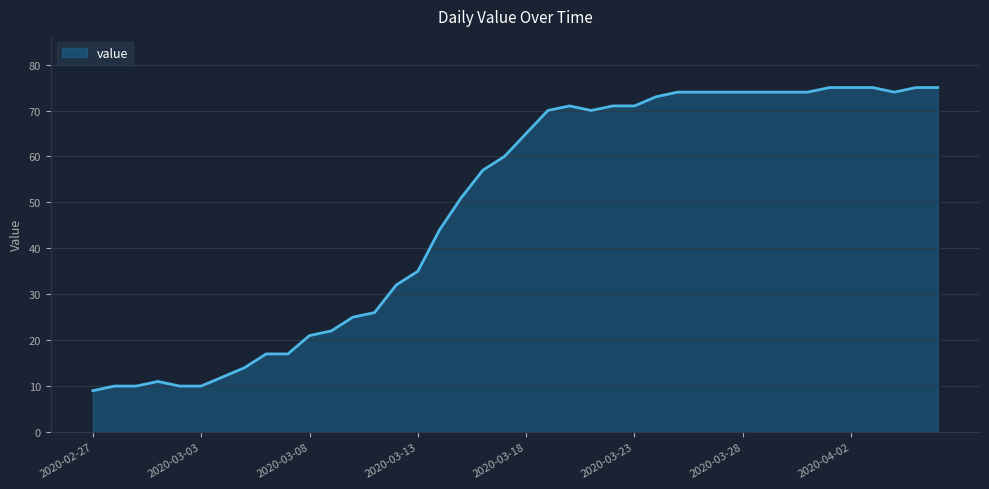

True or false: there are more than 1 points higher than both neighbors.

True